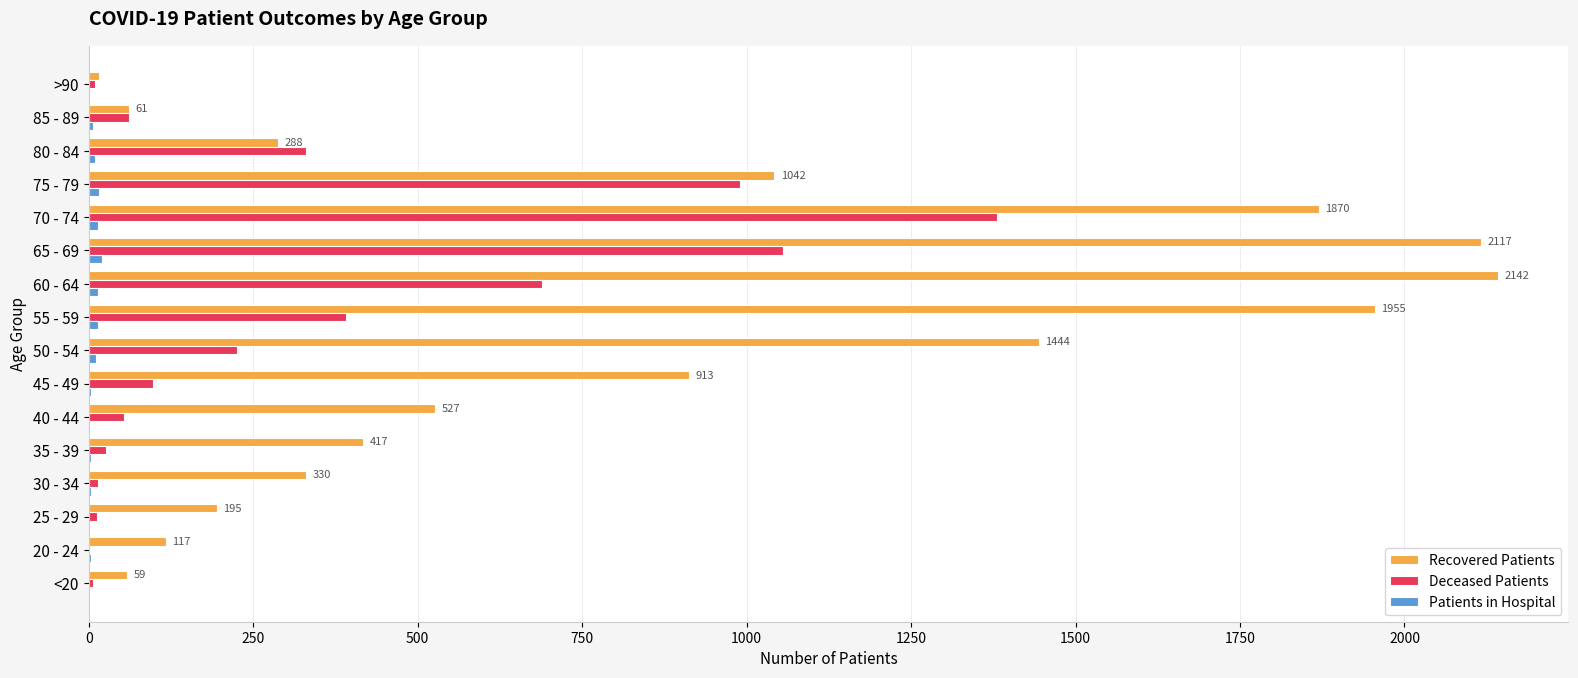

What is the greatest value displayed?

2142